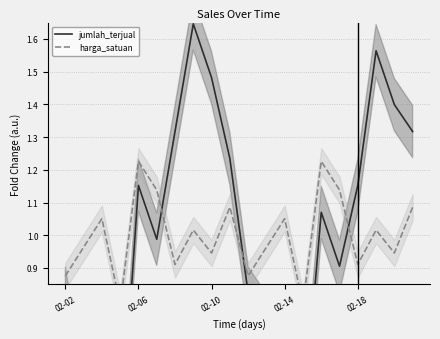

What is the label of the 15th point from the left?

14